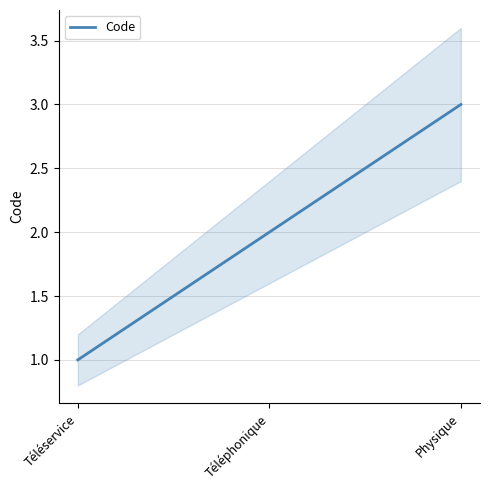

What is the minimum value shown in the chart?

1